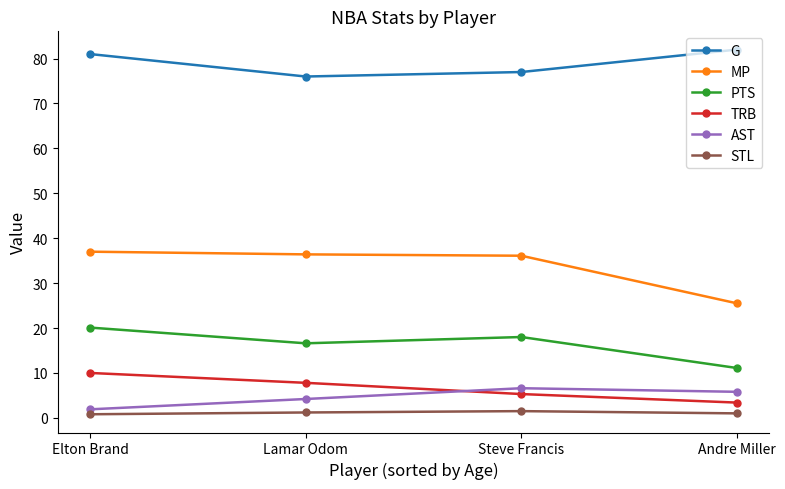

What is the label of the 3rd point from the left?

Steve Francis